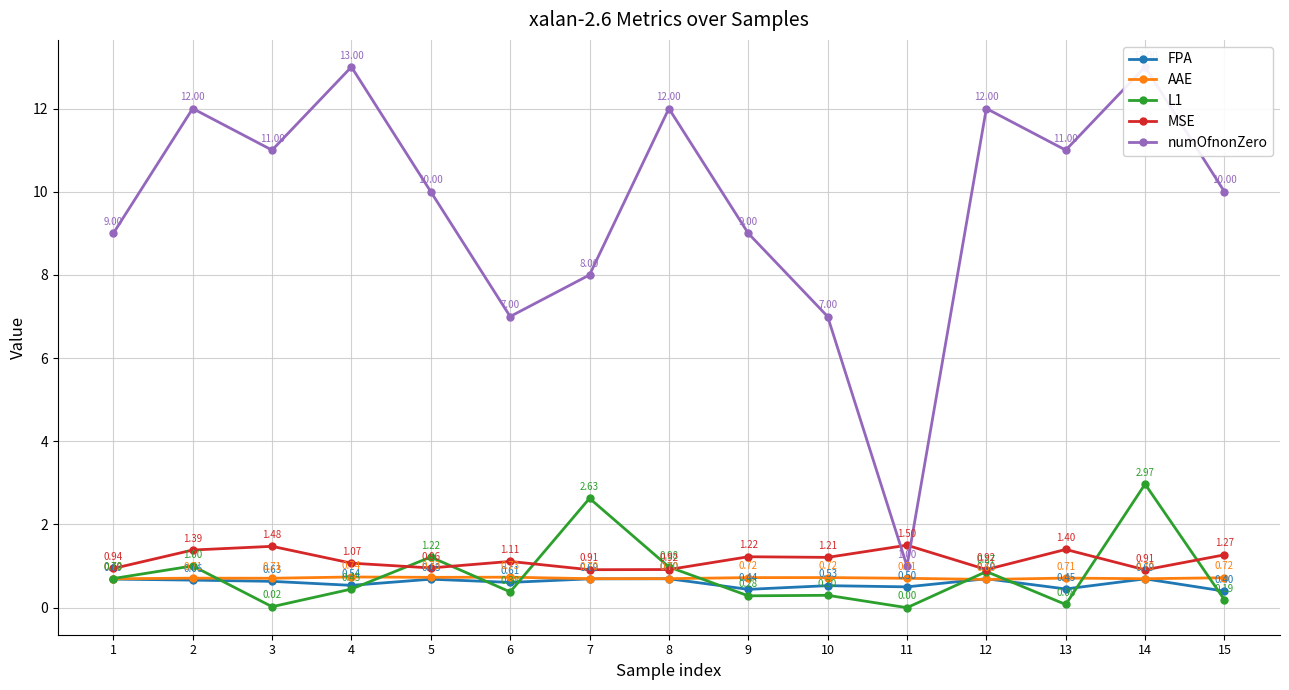

Rank the categories by MSE value from lowest to highest.

14, 7, 12, 8, 1, 5, 4, 6, 10, 9, 15, 2, 13, 3, 11